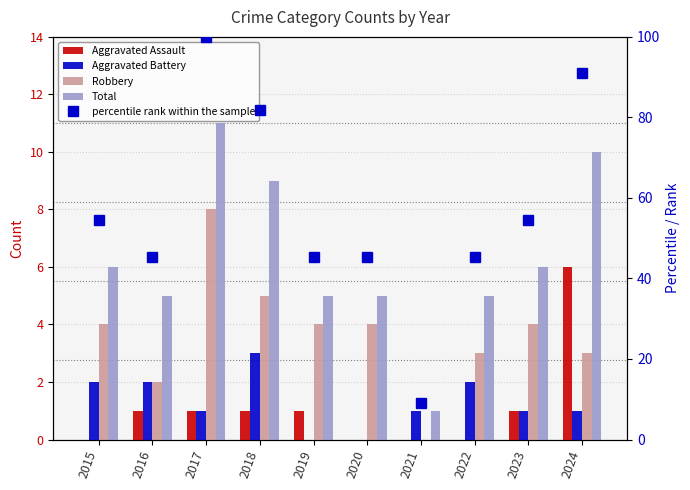

Reading left to right, transcribe all the data shown in this chart.

Aggravated Assault: 2015=0.0	2016=1.0	2017=1.0	2018=1.0	2019=1.0	2020=0.0	2021=0.0	2022=0.0	2023=1.0	2024=6.0
Aggravated Battery: 2015=2.0	2016=2.0	2017=1.0	2018=3.0	2019=0.0	2020=0.0	2021=1.0	2022=2.0	2023=1.0	2024=1.0
Robbery: 2015=4.0	2016=2.0	2017=8.0	2018=5.0	2019=4.0	2020=4.0	2021=0.0	2022=3.0	2023=4.0	2024=3.0
Total: 2015=6.0	2016=5.0	2017=11.0	2018=9.0	2019=5.0	2020=5.0	2021=1.0	2022=5.0	2023=6.0	2024=10.0
percentile rank within the sample: 2015=54.5	2016=45.5	2017=100.0	2018=81.8	2019=45.5	2020=45.5	2021=9.1	2022=45.5	2023=54.5	2024=90.9